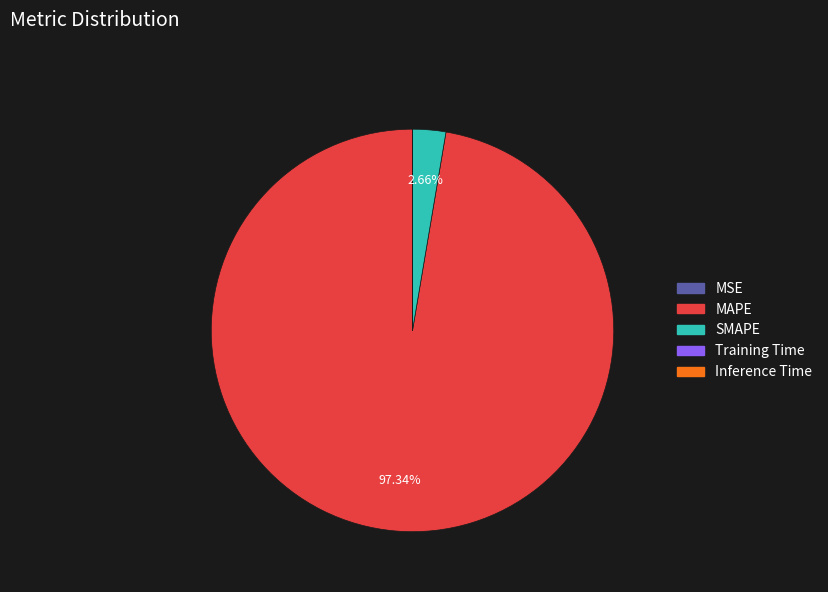

To the nearest percent, what percentage of the pie is SMAPE?

3%